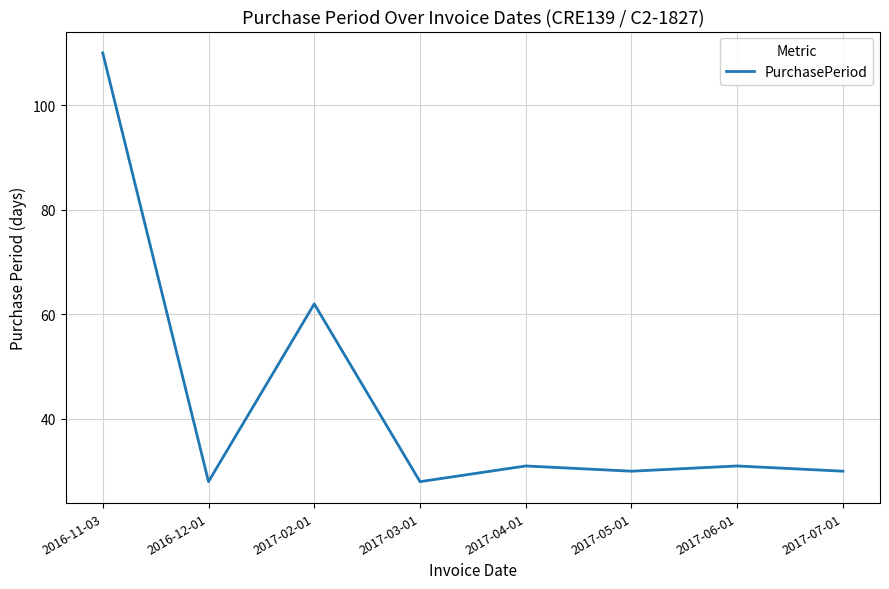

Reading left to right, list all the values displayed in this chart.

110	28	62	28	31	30	31	30